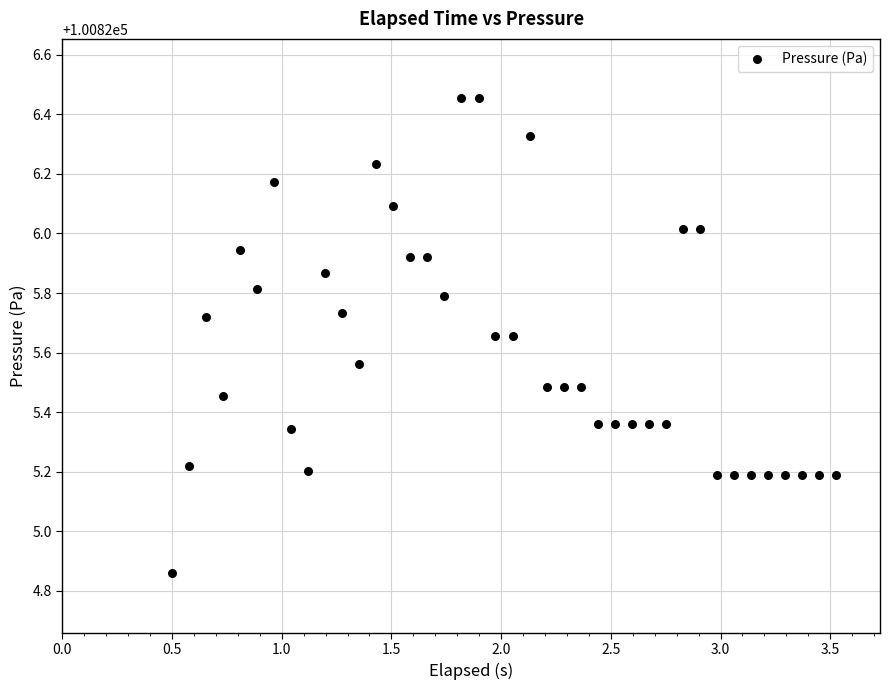

What is the range of Y values (max minus min)?

1.6